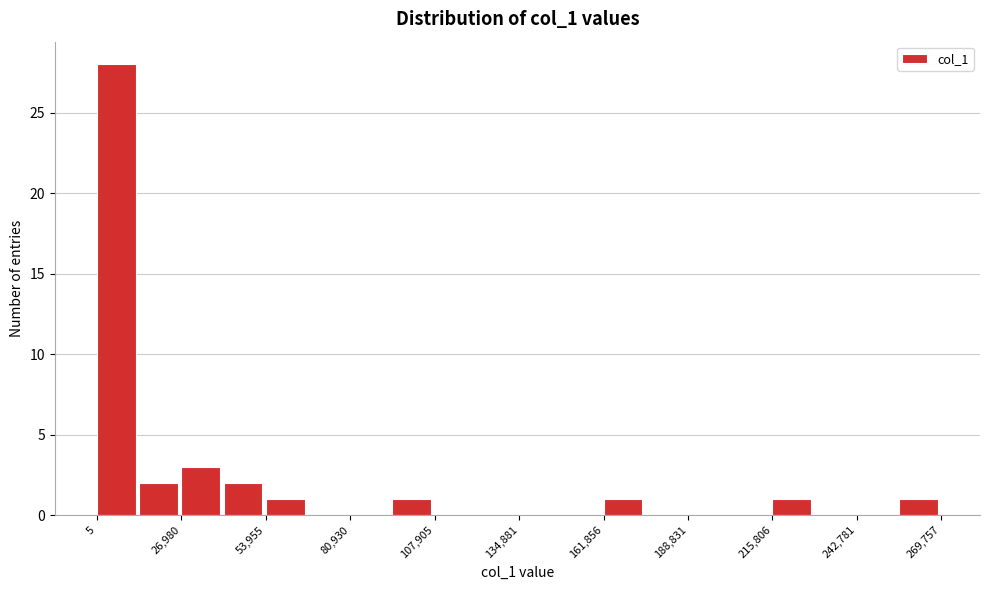

Read against the x-axis, roughly where is the centre of the tallest bar?

5000